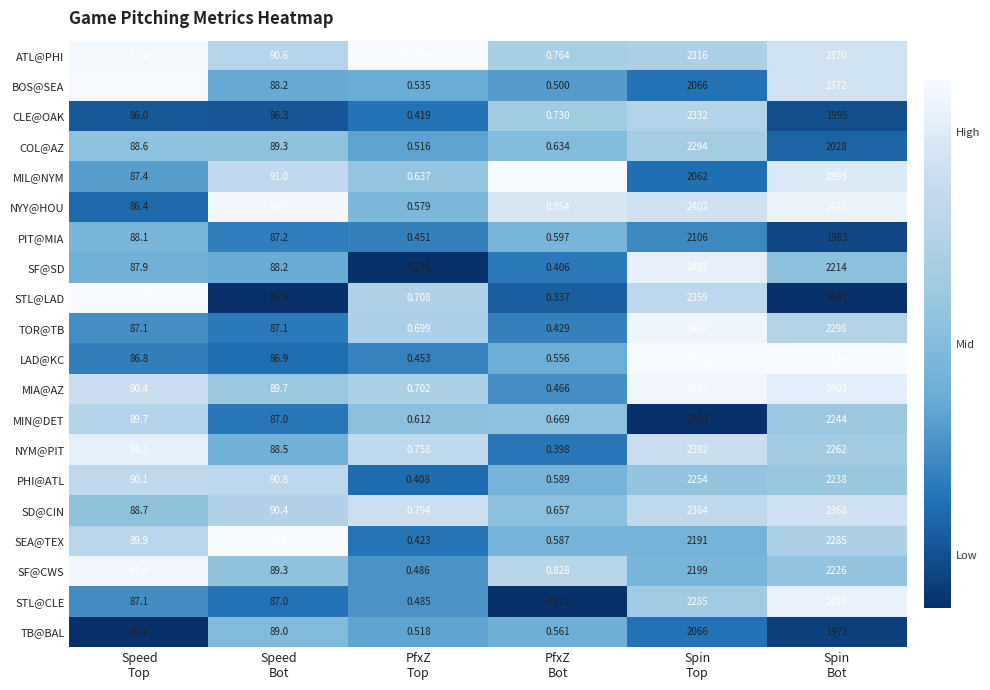

Which series has the largest range (max minus min)?

LAD@KC